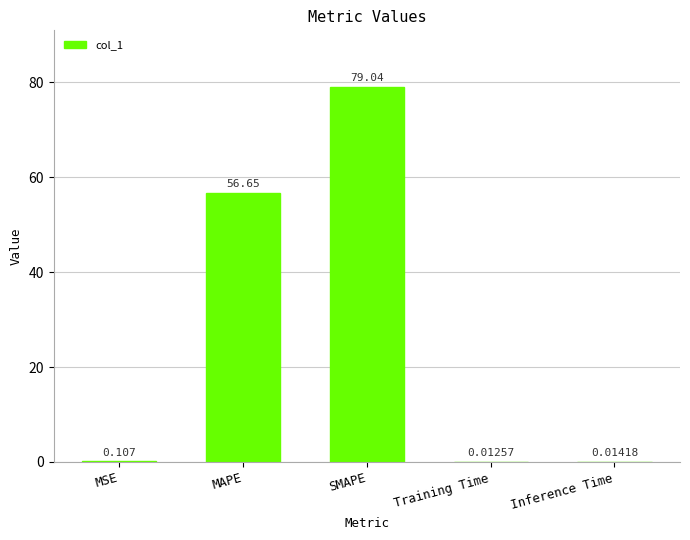

At which label is the value closest to 39?

MAPE